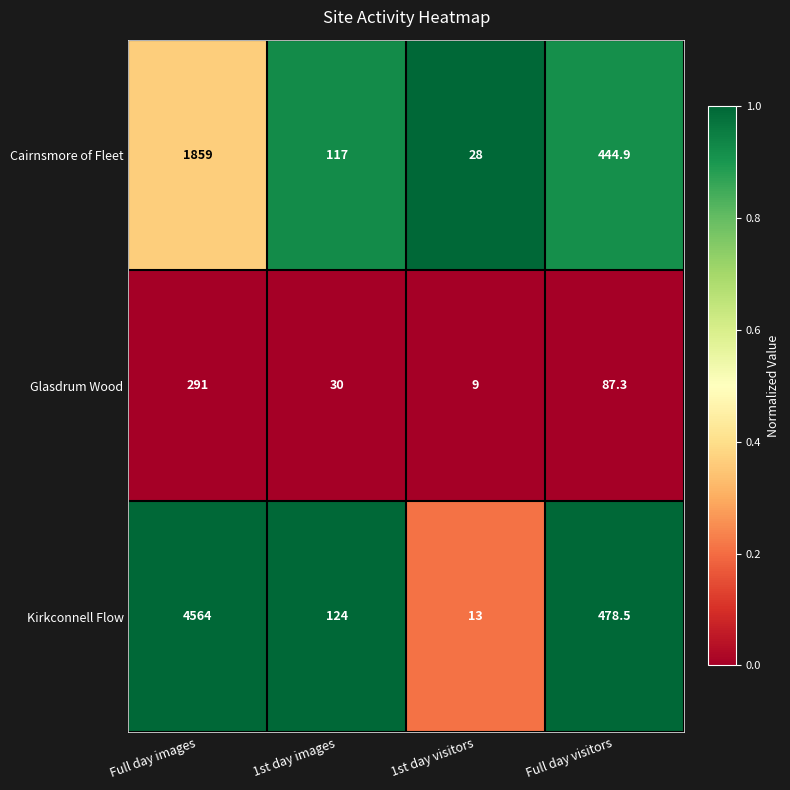

What is the average value of the Cairnsmore of Fleet series?

612.2